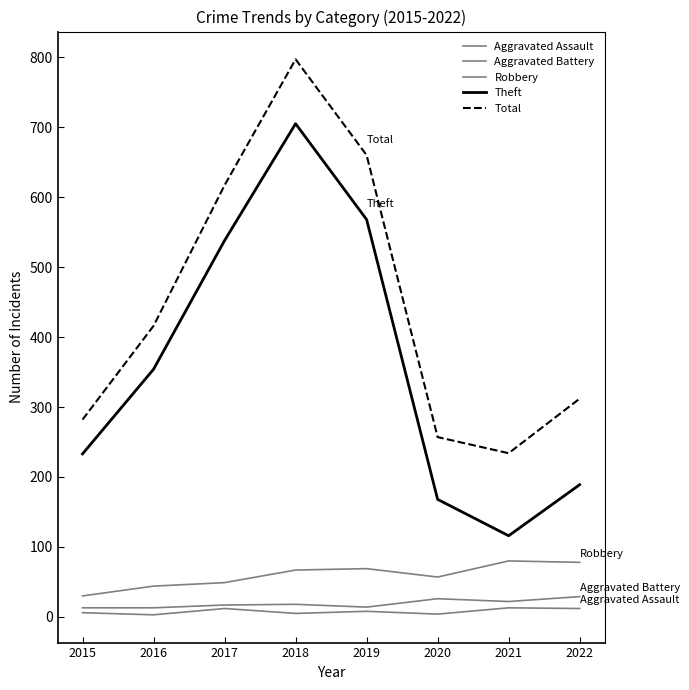

Does the chart have visible grid lines?

No